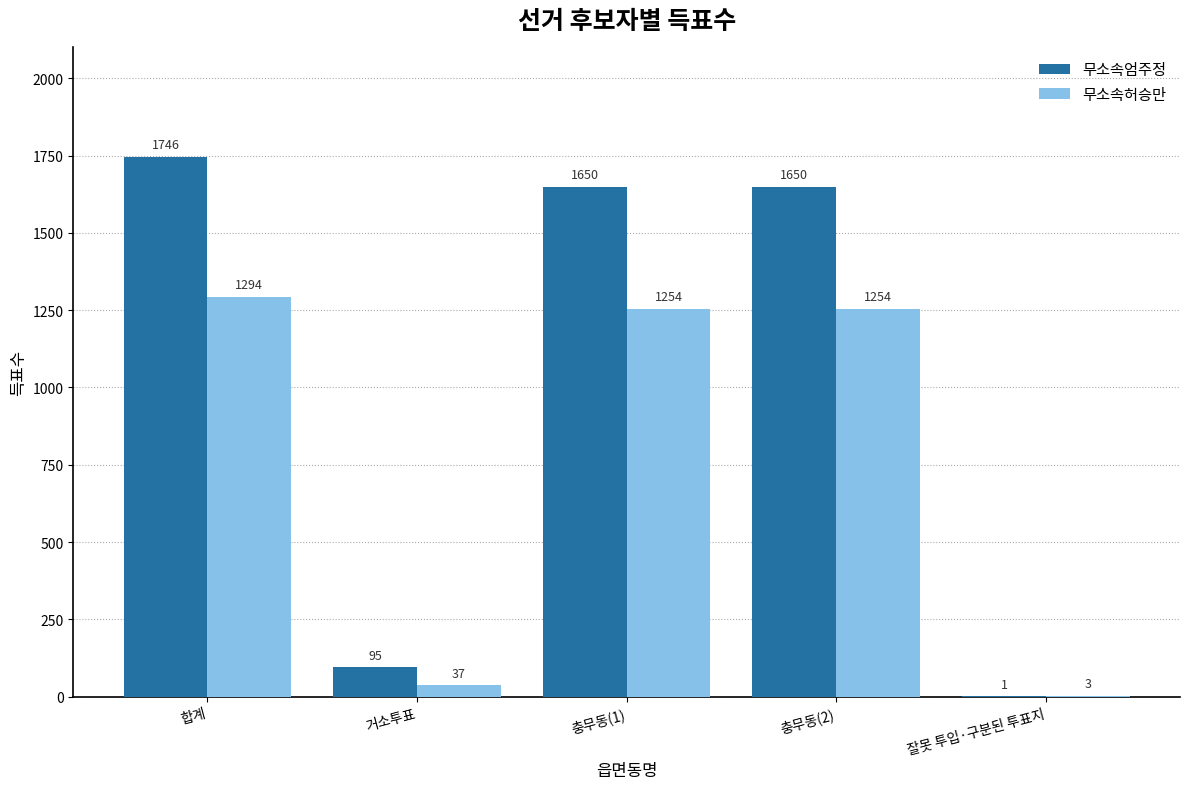

Which series changed the most between 거소투표 and 잘못 투입·구분된 투표지?

무소속엄주정